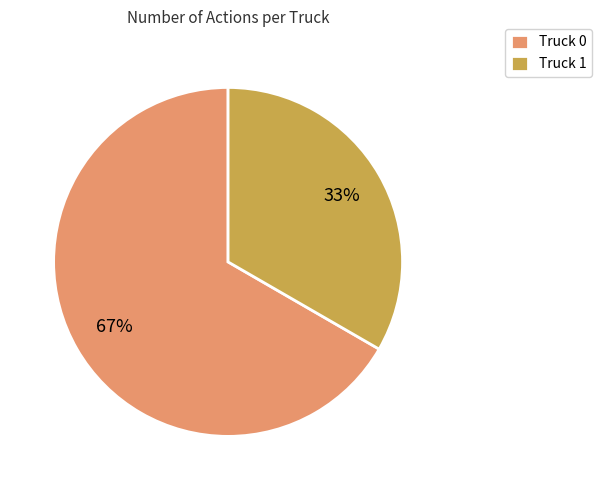

Combined, do Truck 0 and Truck 1 account for over 50%?

Yes